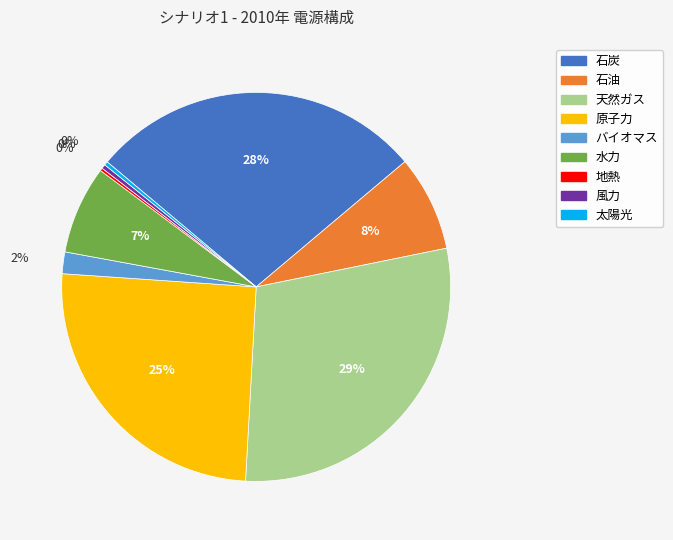

Is there any slice that represents more than half of the pie?

No